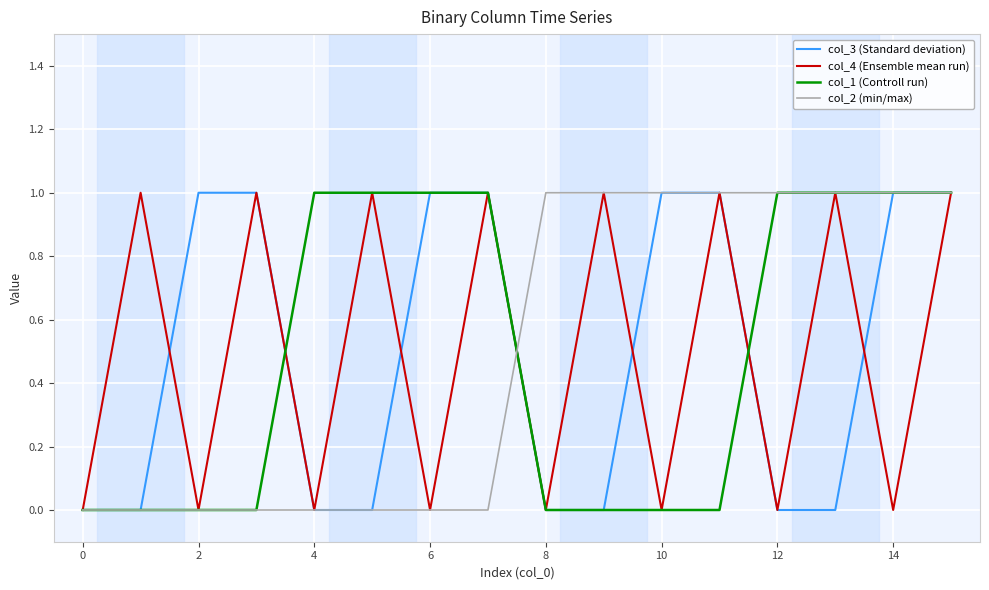

Which series ends up on top after the final intersection of col_1 (Controll run) and col_2 (min/max)?

col_2 (min/max)